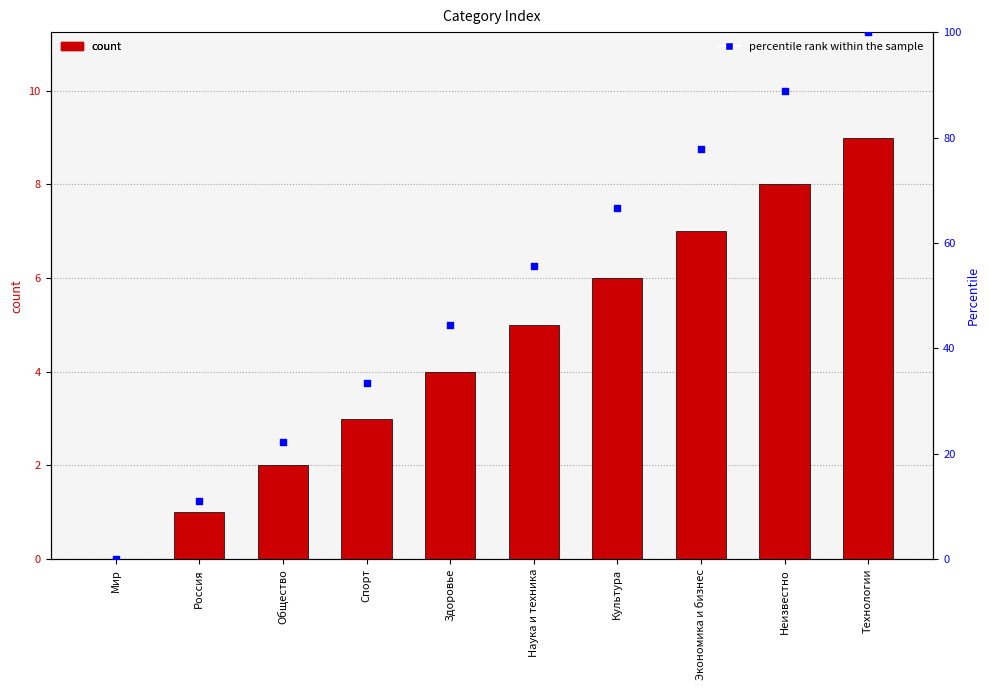

At how many categories does at least one series exceed 94?

1